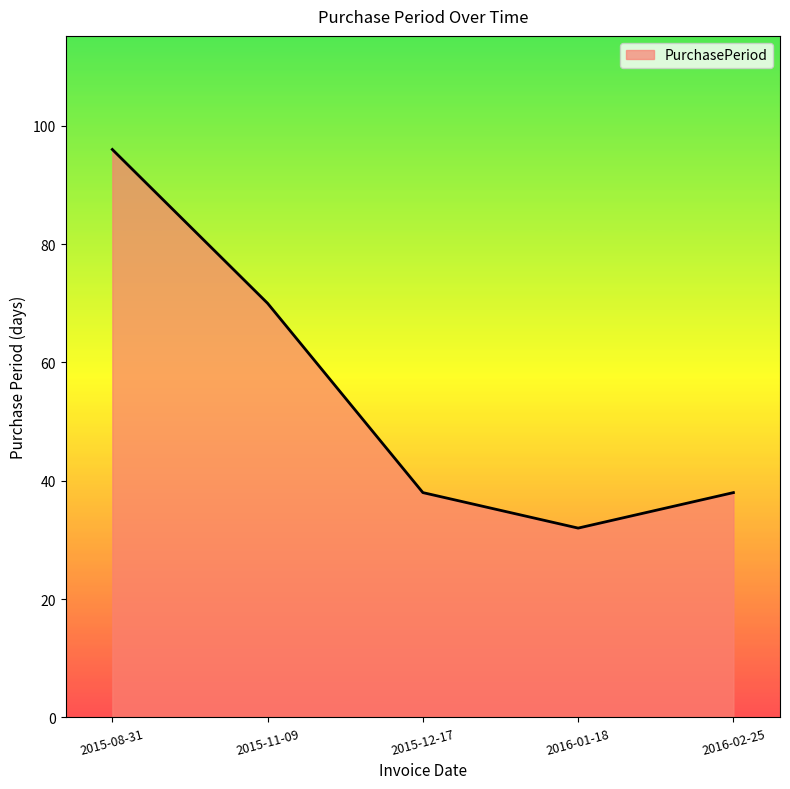

Read the value at 2016-01-18, to the nearest 5.

30